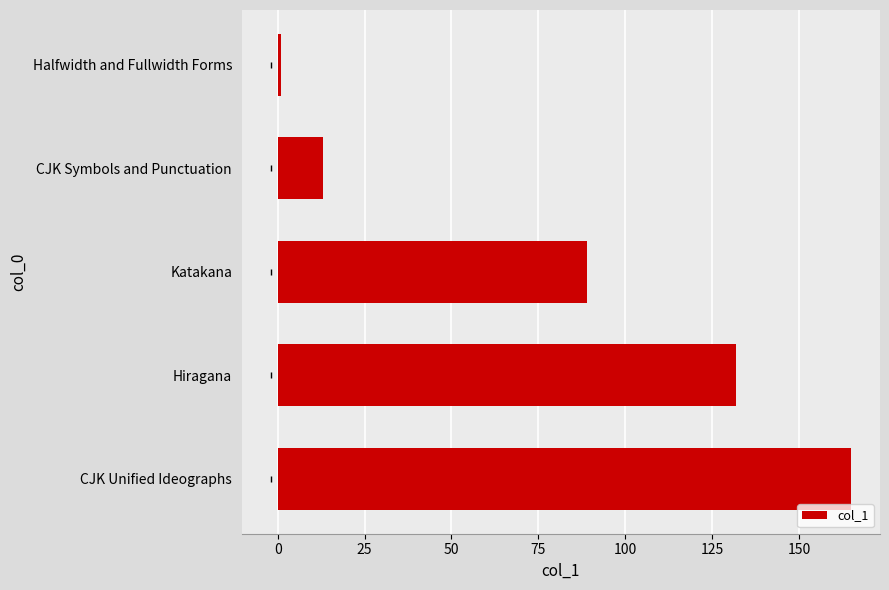

Between Halfwidth and Fullwidth Forms and Hiragana, which is larger?

Hiragana